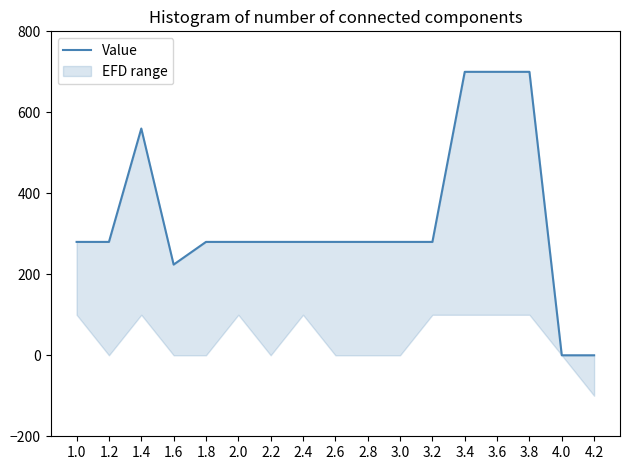

Does the chart display data point markers on the line(s)?

No